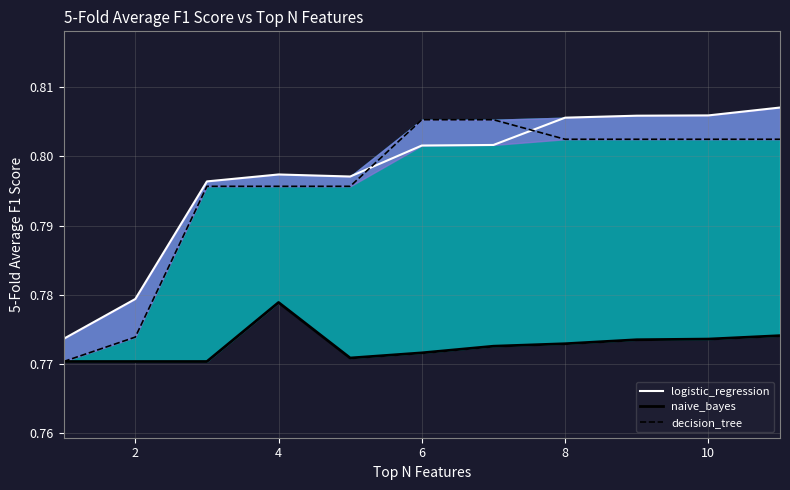

Count the decision_tree values in the range 0 to 1.

11